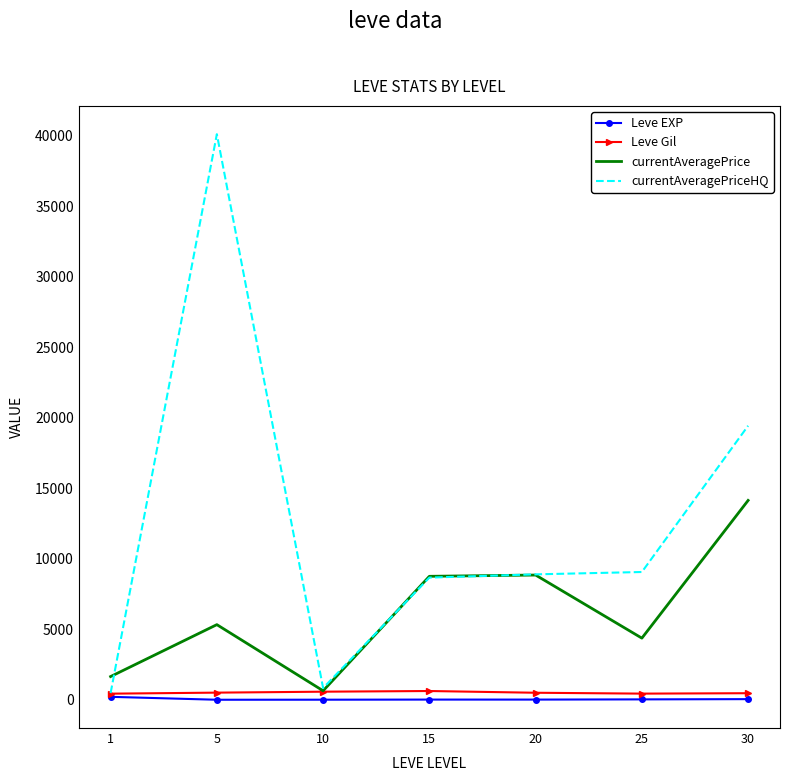

At which label does currentAveragePrice reach its peak?

30